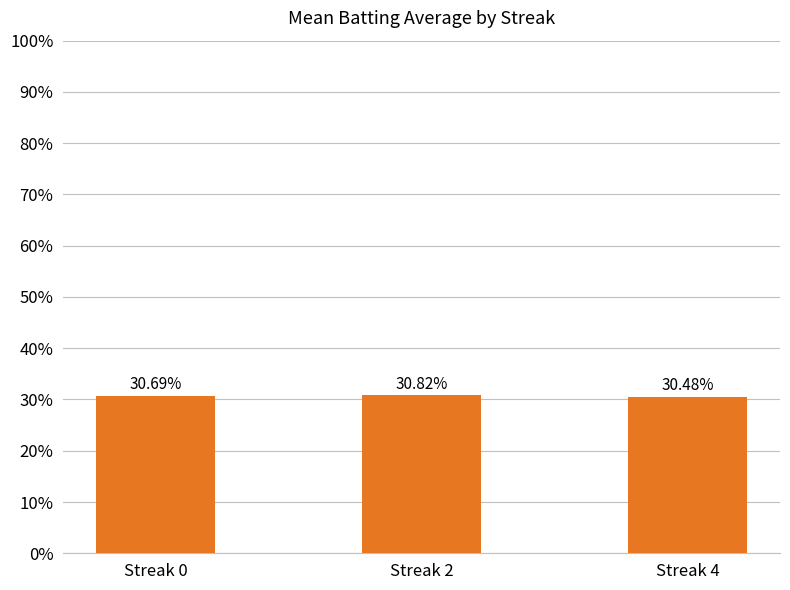

What is the minimum value shown in the chart?

0.3